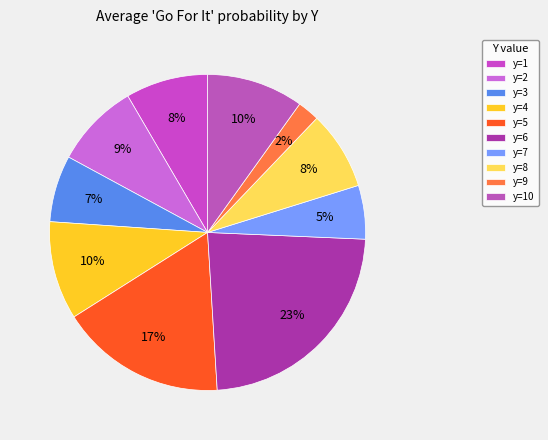

Does any single category account for the majority?

No